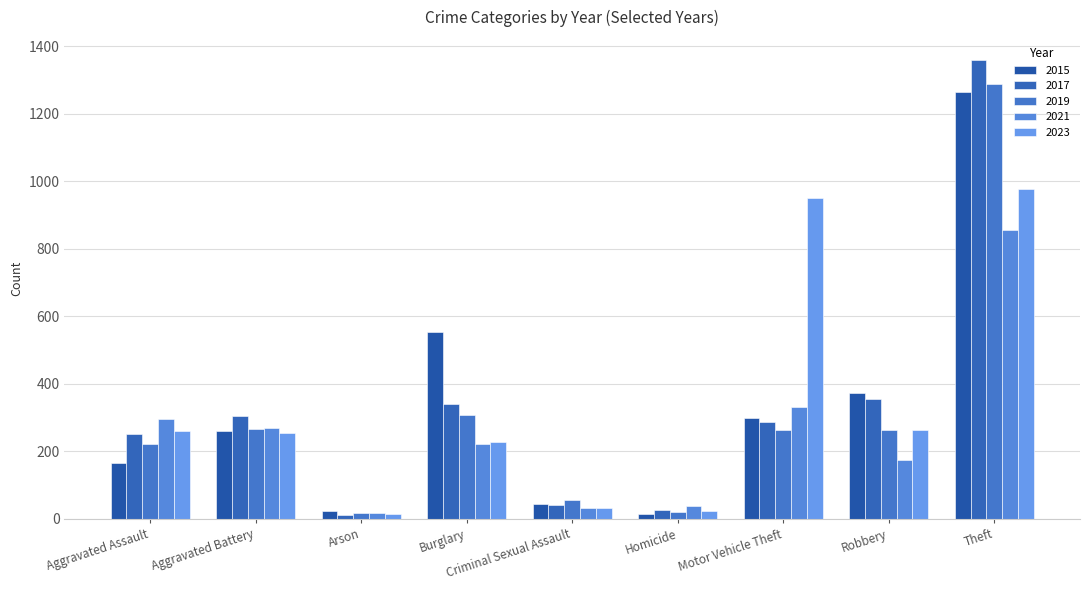

Between Criminal Sexual Assault and Homicide, which series saw the biggest shift?

2019